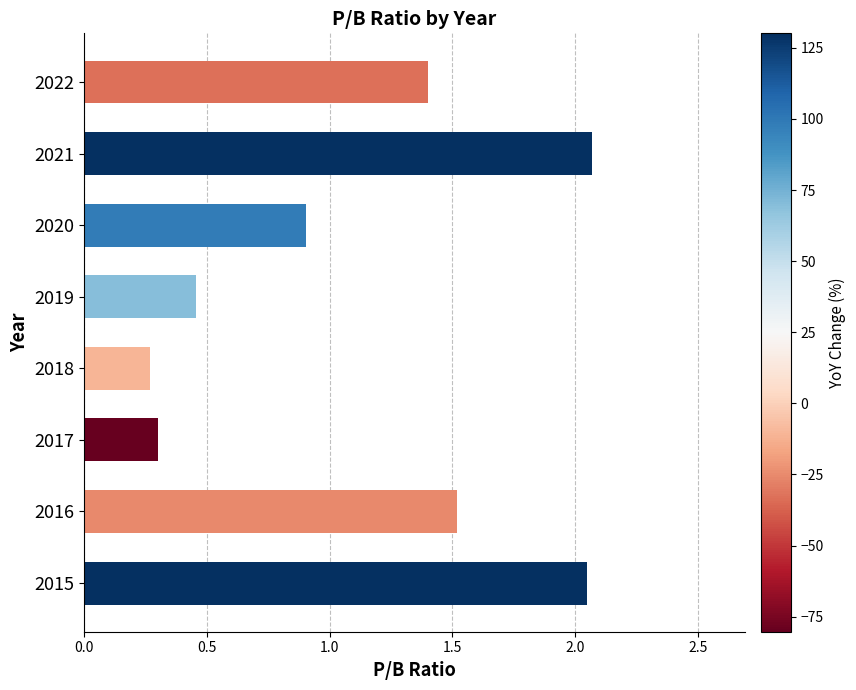

Which has a higher value, 2020 or 2021?

2021